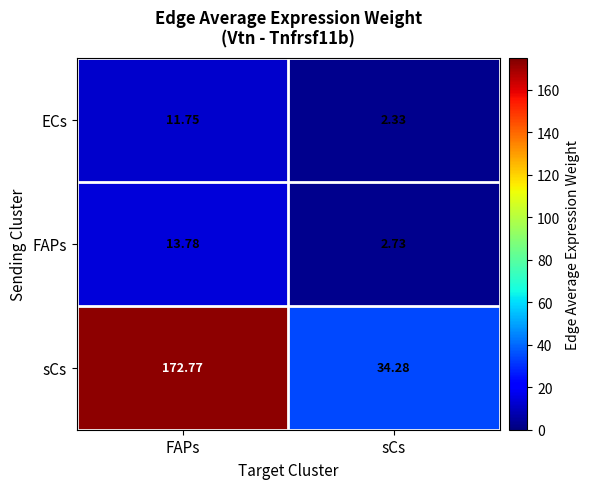

Between FAPs and sCs, which series saw the biggest shift?

sCs